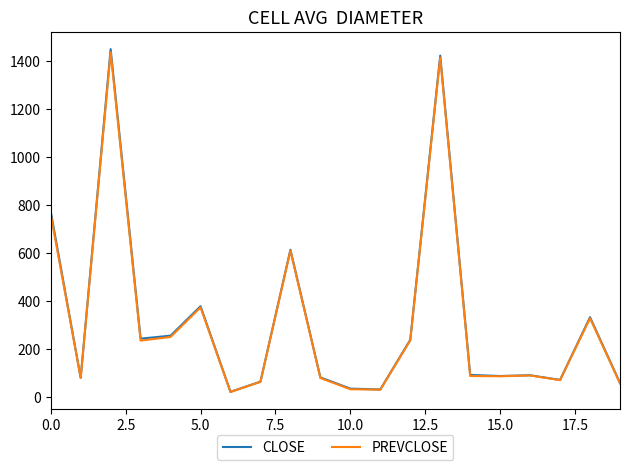

Is the value of PREVCLOSE at 0.0 greater than the value of CLOSE at 10.0?

Yes